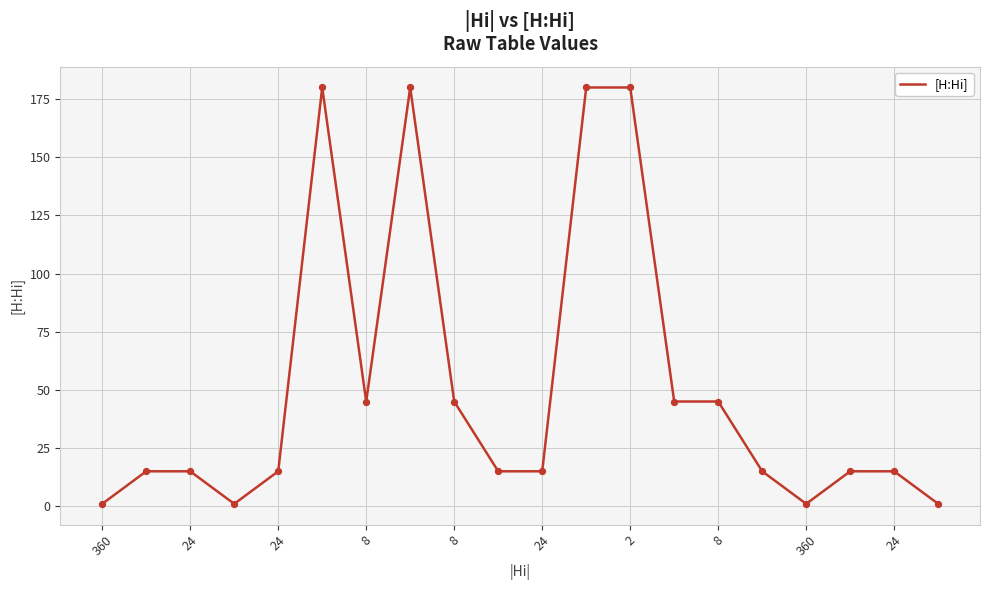

What is the greatest value displayed?

180